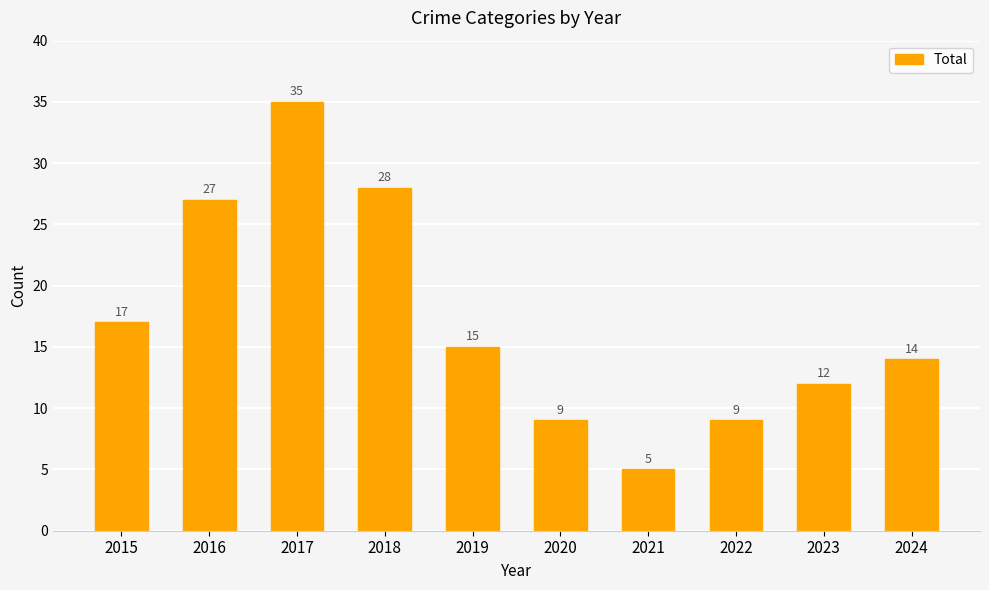

Which category has the highest value across all series?

2017